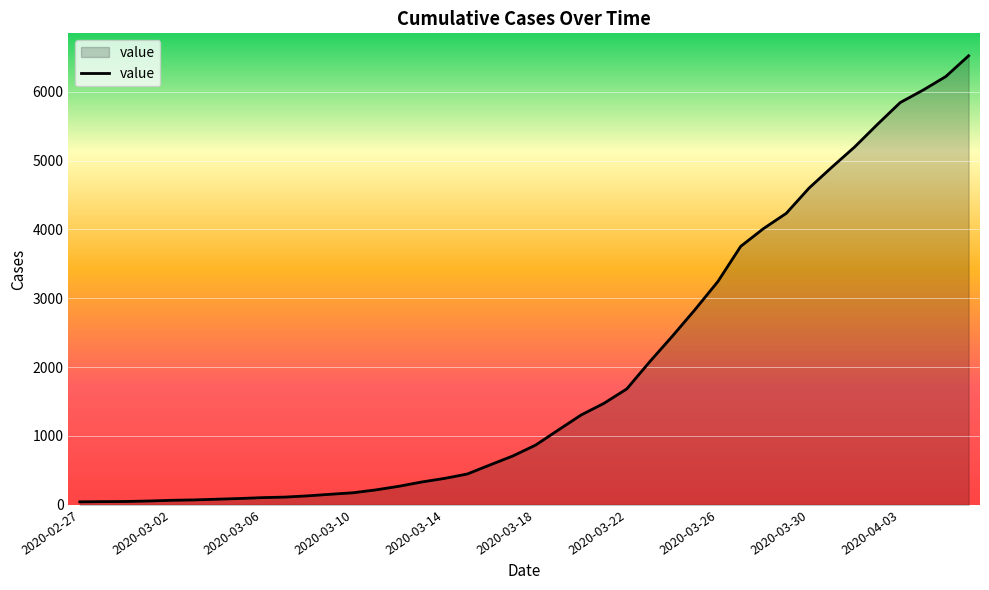

What is the greatest value displayed?

6522